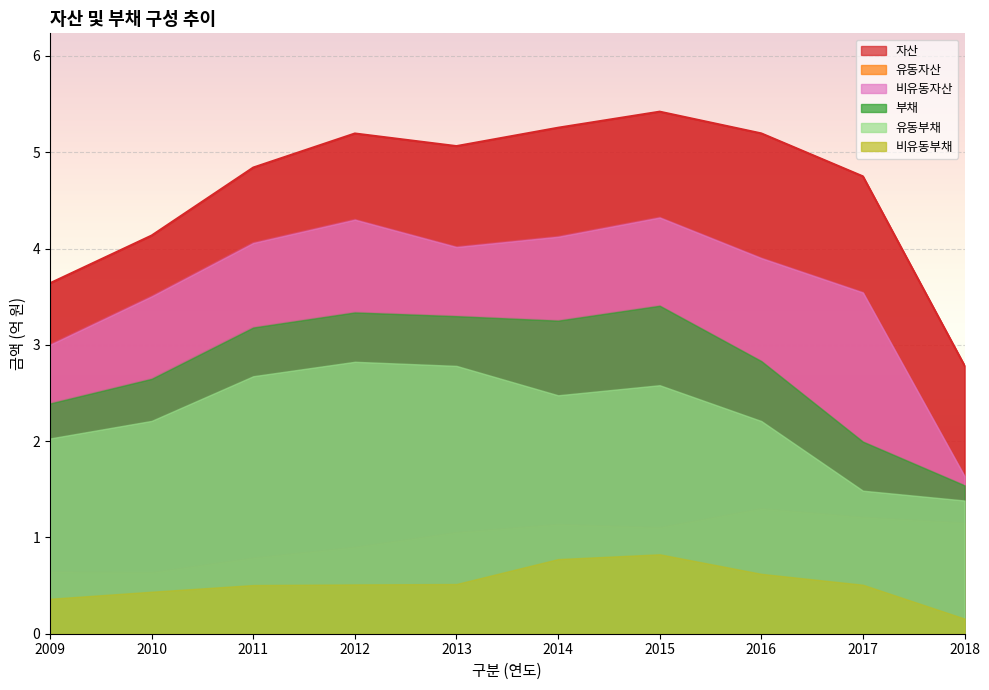

What is the value of the 부채 point at the 10th from the left?

1.5